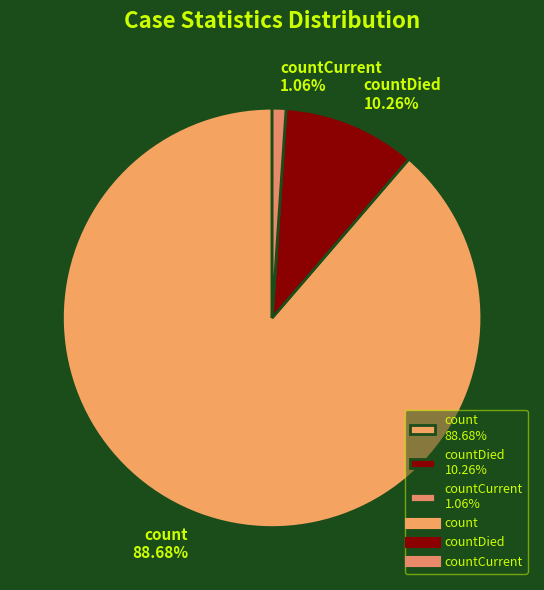

Between count 88.68% and countDied 10.26%, which is larger?

count 88.68%